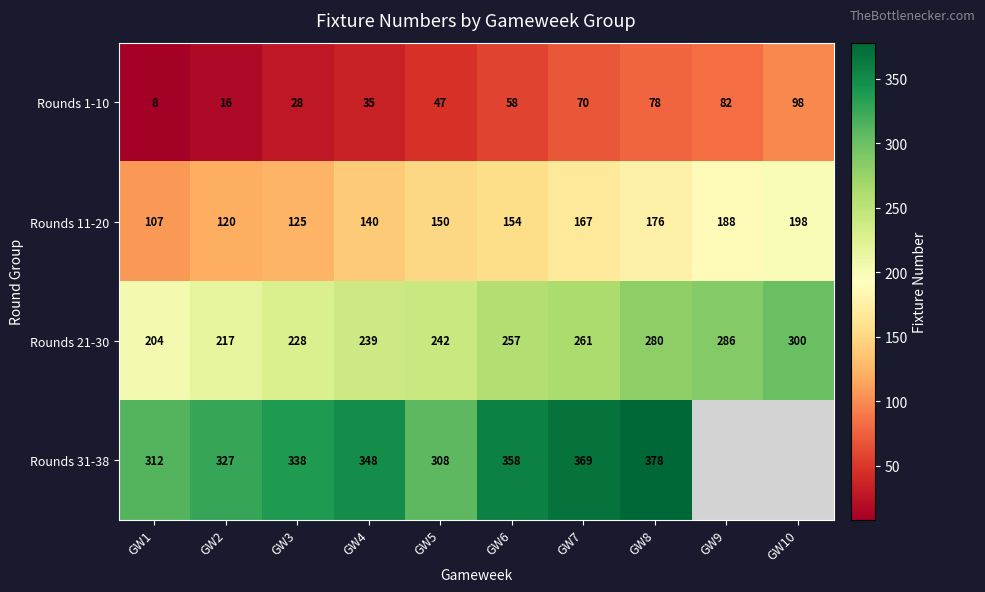

At GW1, list the series in order from smallest to largest.

Rounds 1-10, Rounds 11-20, Rounds 21-30, Rounds 31-38